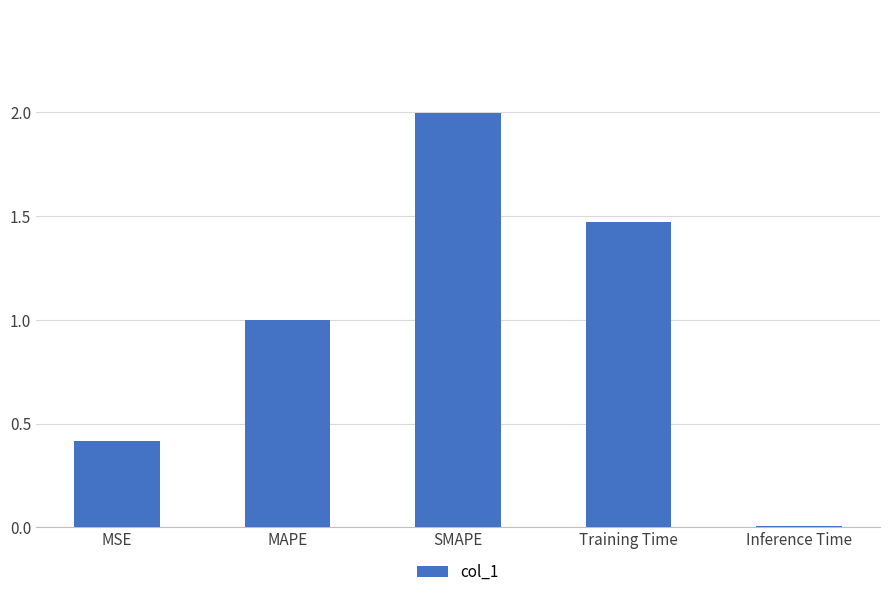

What position from the left is SMAPE?

3